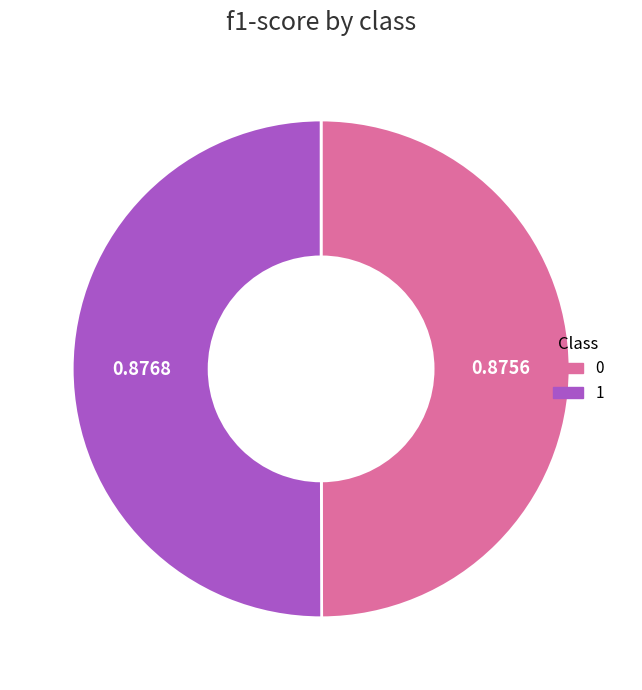

How many slices are in this pie chart?

2